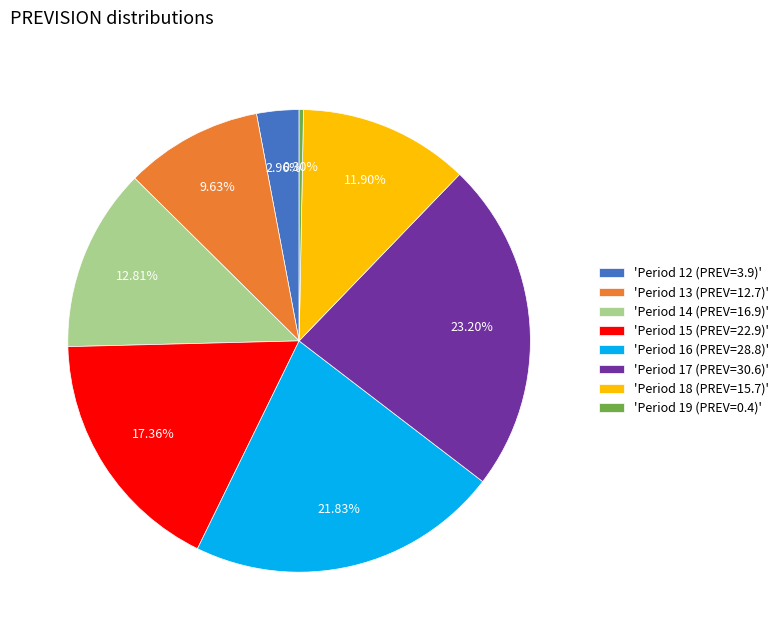

To the nearest percent, what is the average slice percentage?

12%